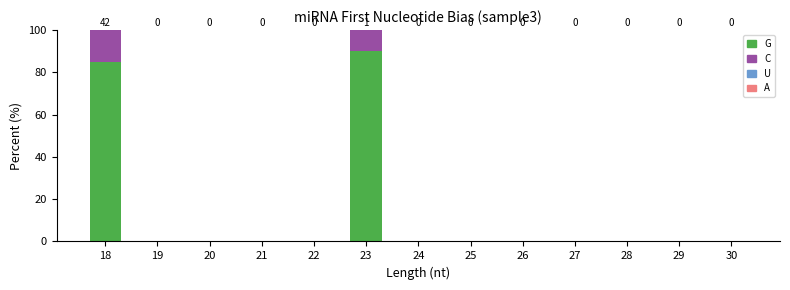

Reading left to right, list the values for the G series.

18=85	19=0	20=0	21=0	22=0	23=90	24=0	25=0	26=0	27=0	28=0	29=0	30=0